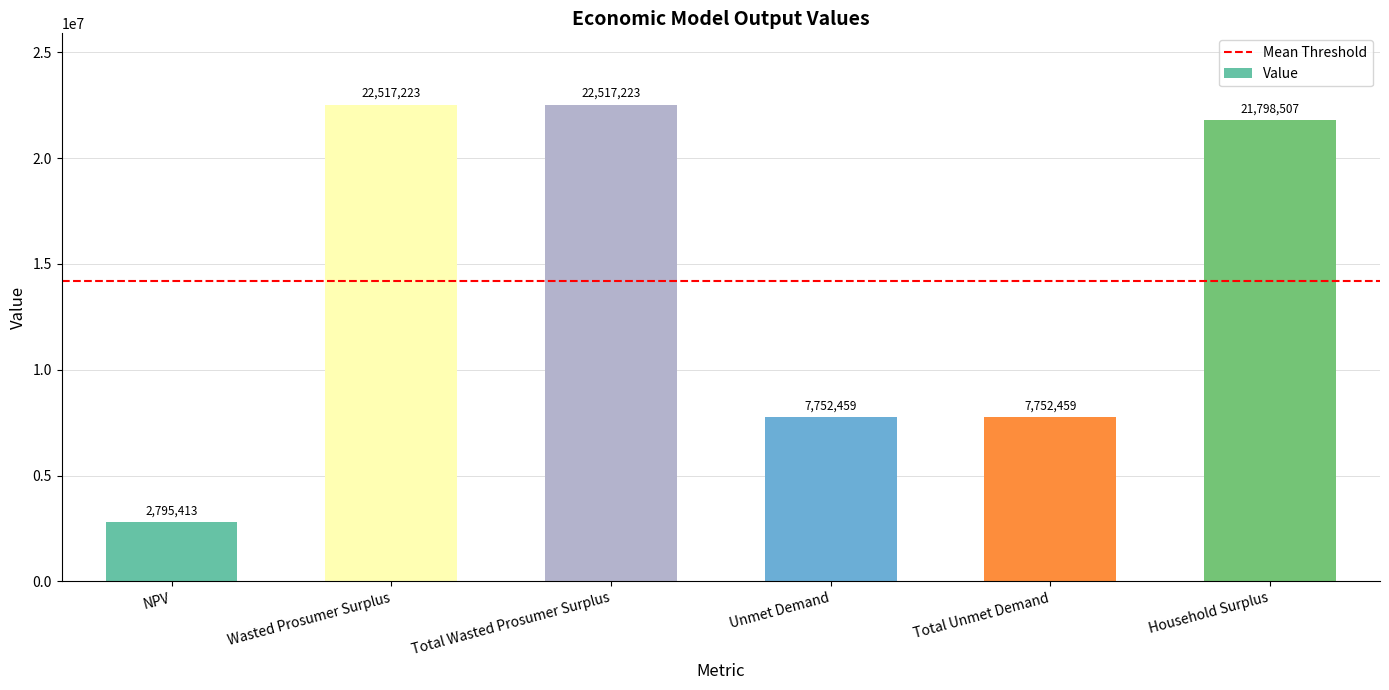

What is the sum of the values at Unmet Demand and Total Wasted Prosumer Surplus?

30269682.0